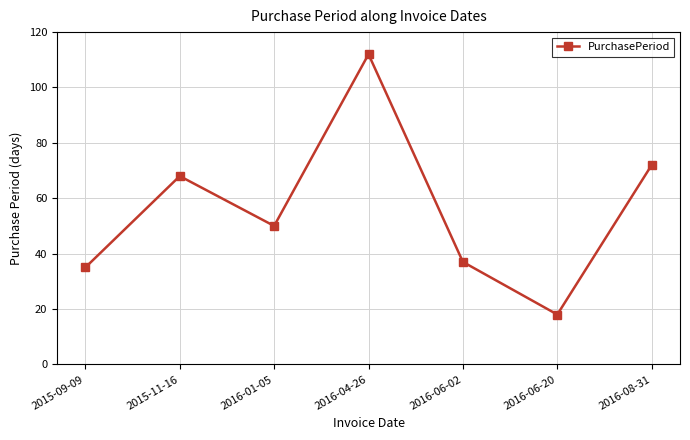

What is the label of the 3rd point from the left?

2016-01-05